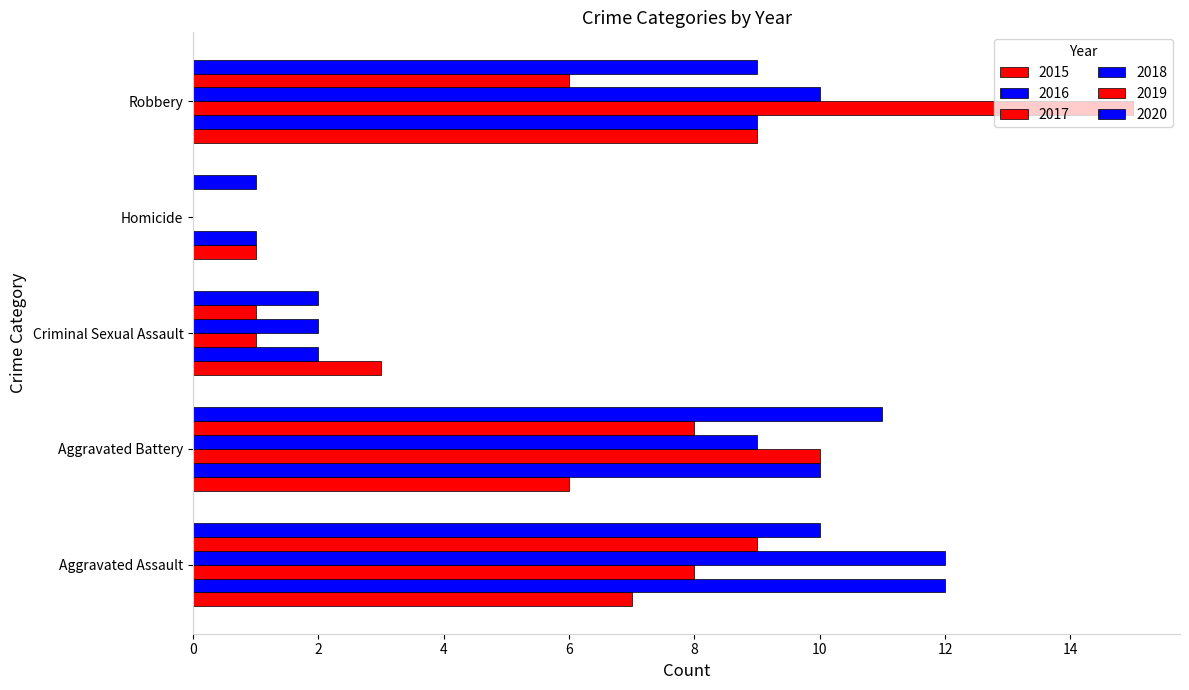

Where is 2017 nearest to the value 7?

Aggravated Assault